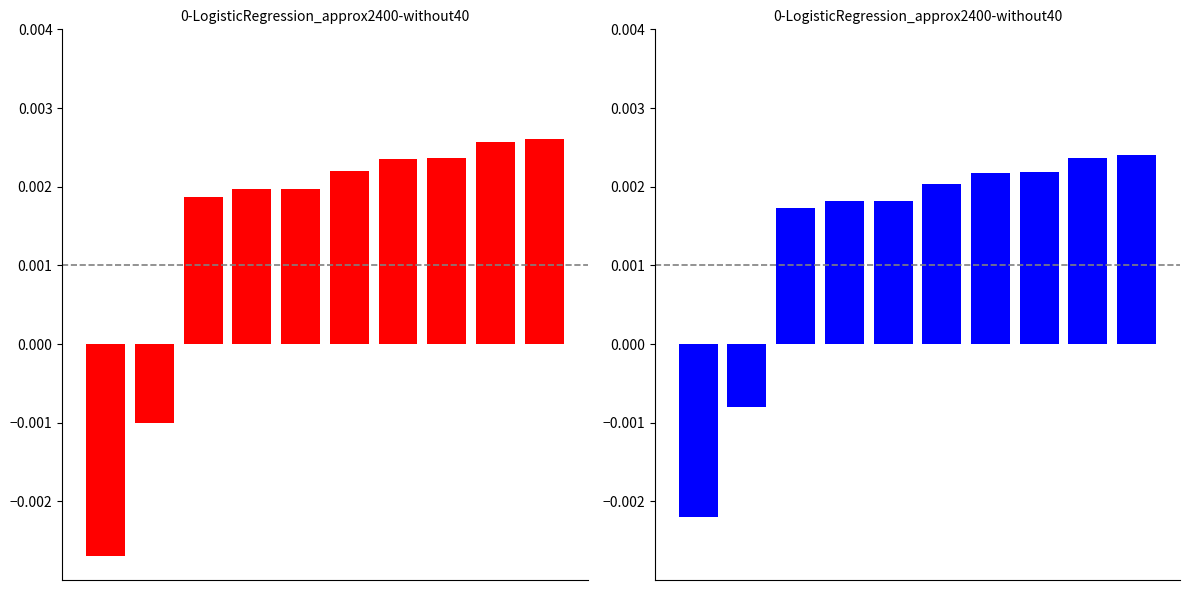

How many bars are there in total?

20